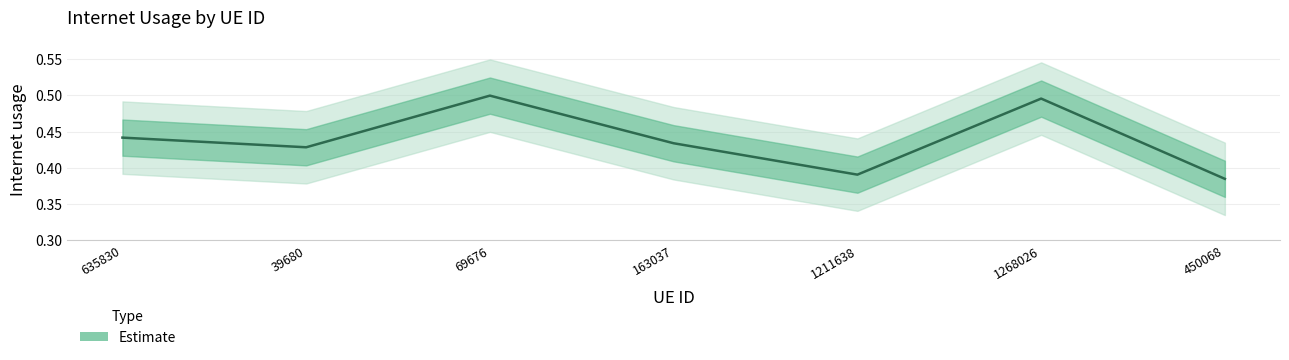

Which has a higher value, 1211638 or 450068?

1211638